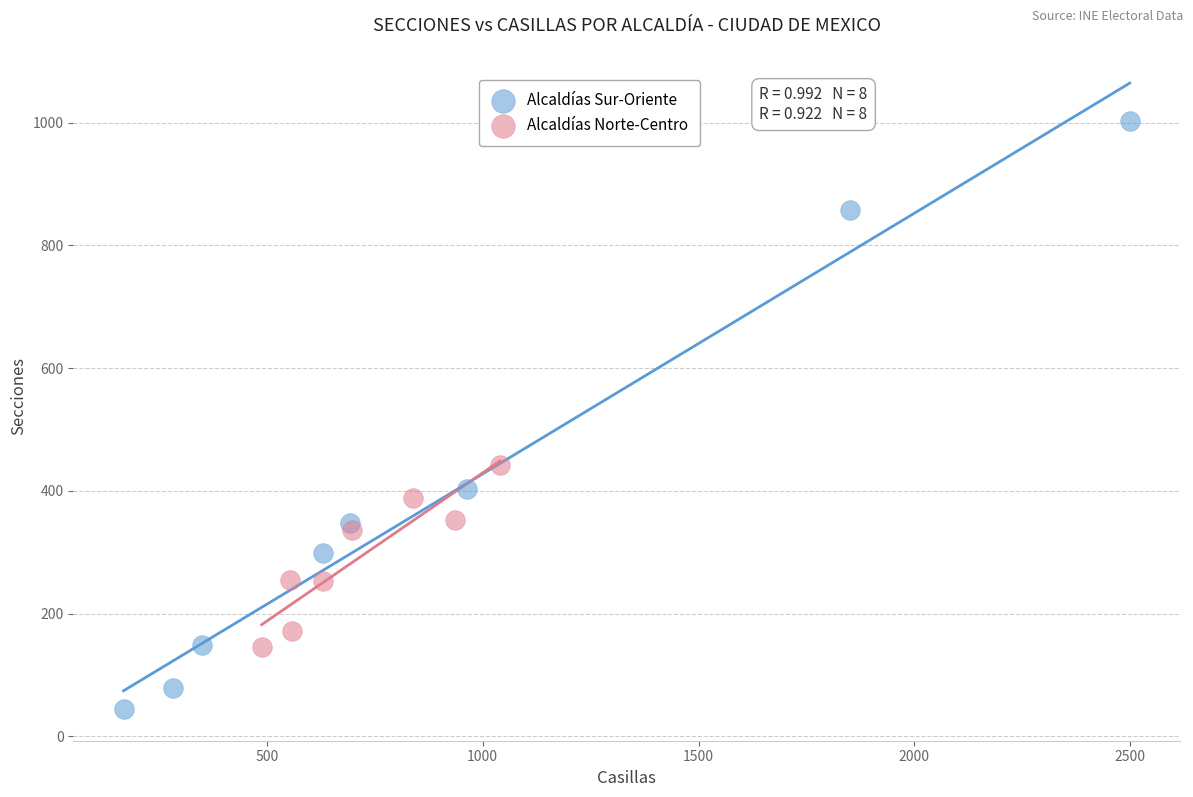

Which series contains the highest Y value?

Alcaldías Sur-Oriente